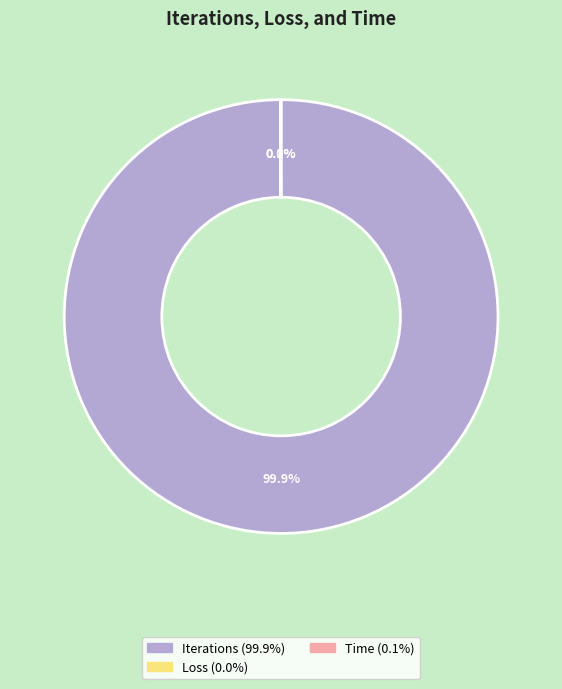

Does Iterations represent more than half of the total?

Yes